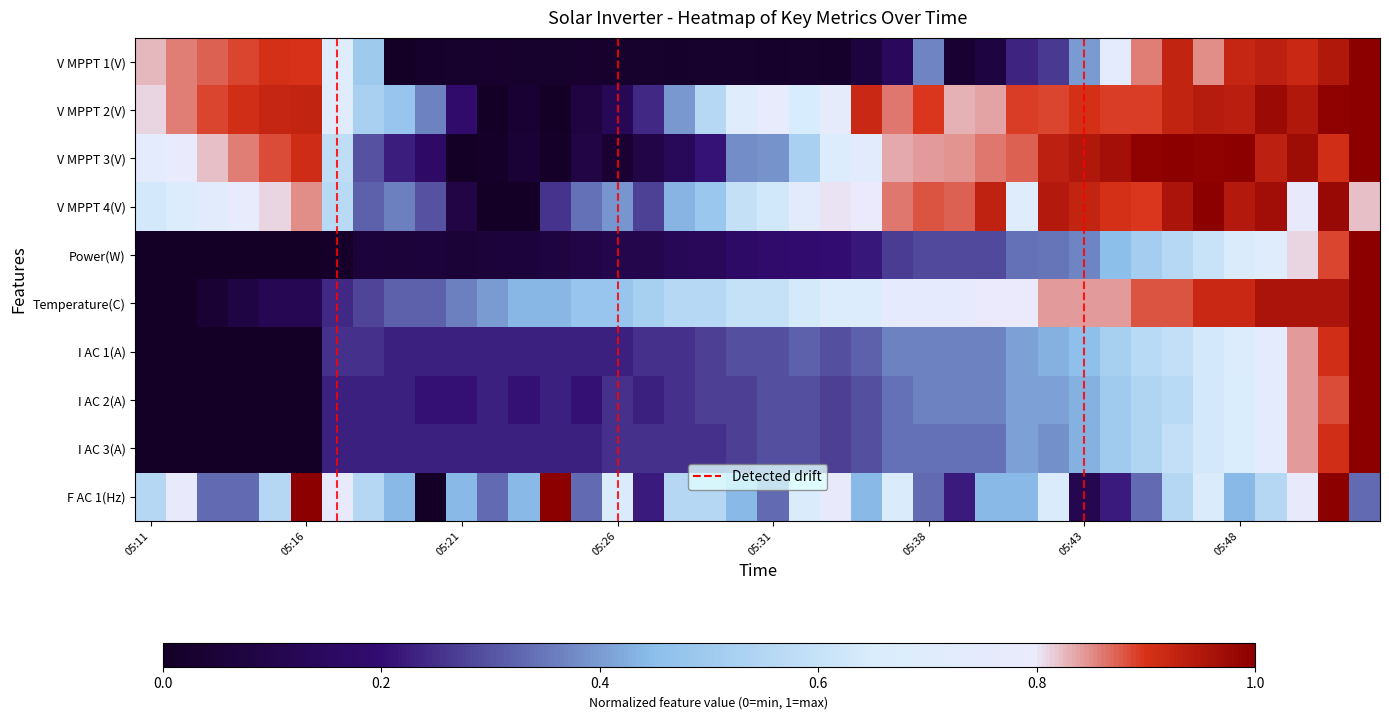

Reading left to right, what are all the values shown in this chart?

V MPPT 1(V): 0.8	0.9	0.9	0.9	0.9	0.9	0.7	0.5	0.0	0.0	0.0	0.0	0.0	0.0	0.0	0.0	0.0	0.0	0.0	0.0	0.0	0.0	0.0	0.1	0.1	0.4	0.0	0.1	0.2	0.3	0.4	0.7	0.9	0.9	0.8	0.9	0.9	0.9	0.9	1.0
V MPPT 2(V): 0.8	0.9	0.9	0.9	0.9	0.9	0.7	0.5	0.5	0.4	0.2	0.0	0.0	0.0	0.1	0.1	0.2	0.4	0.6	0.7	0.8	0.6	0.8	0.9	0.9	0.9	0.8	0.8	0.9	0.9	0.9	0.9	0.9	0.9	0.9	0.9	1.0	0.9	1.0	1.0
V MPPT 3(V): 0.7	0.8	0.8	0.9	0.9	0.9	0.6	0.3	0.2	0.2	0.0	0.0	0.0	0.0	0.1	0.0	0.1	0.1	0.2	0.4	0.4	0.5	0.7	0.7	0.8	0.8	0.8	0.9	0.9	0.9	1.0	1.0	1.0	1.0	1.0	1.0	0.9	1.0	0.9	1.0
V MPPT 4(V): 0.6	0.7	0.7	0.8	0.8	0.8	0.6	0.3	0.4	0.3	0.1	0.0	0.0	0.3	0.3	0.4	0.3	0.4	0.5	0.6	0.6	0.7	0.8	0.8	0.9	0.9	0.9	0.9	0.7	0.9	0.9	0.9	0.9	1.0	1.0	0.9	1.0	0.8	1.0	0.8
Power(W): 0.0	0.0	0.0	0.0	0.0	0.0	0.0	0.1	0.1	0.1	0.1	0.1	0.1	0.1	0.1	0.1	0.1	0.1	0.1	0.2	0.2	0.2	0.2	0.2	0.3	0.3	0.3	0.3	0.3	0.3	0.4	0.5	0.5	0.6	0.6	0.7	0.7	0.8	0.9	1.0
Temperature(C): 0.0	0.0	0.0	0.1	0.1	0.1	0.2	0.3	0.3	0.3	0.4	0.4	0.4	0.4	0.5	0.5	0.5	0.6	0.6	0.6	0.6	0.6	0.7	0.7	0.8	0.8	0.8	0.8	0.8	0.8	0.8	0.8	0.9	0.9	0.9	0.9	1.0	1.0	1.0	1.0
I AC 1(A): 0.0	0.0	0.0	0.0	0.0	0.0	0.2	0.2	0.2	0.2	0.2	0.2	0.2	0.2	0.2	0.2	0.2	0.2	0.3	0.3	0.3	0.3	0.3	0.3	0.4	0.4	0.4	0.4	0.4	0.4	0.5	0.5	0.6	0.6	0.6	0.7	0.7	0.8	0.9	1.0
I AC 2(A): 0.0	0.0	0.0	0.0	0.0	0.0	0.2	0.2	0.2	0.2	0.2	0.2	0.2	0.2	0.2	0.2	0.2	0.2	0.3	0.3	0.3	0.3	0.3	0.3	0.3	0.4	0.4	0.4	0.4	0.4	0.4	0.5	0.5	0.6	0.6	0.7	0.7	0.8	0.9	1.0
I AC 3(A): 0.0	0.0	0.0	0.0	0.0	0.0	0.2	0.2	0.2	0.2	0.2	0.2	0.2	0.2	0.2	0.2	0.2	0.2	0.2	0.3	0.3	0.3	0.3	0.3	0.3	0.3	0.3	0.3	0.4	0.4	0.4	0.5	0.5	0.6	0.6	0.7	0.7	0.8	0.9	1.0
F AC 1(Hz): 0.6	0.8	0.3	0.3	0.6	1.0	0.8	0.6	0.4	0.0	0.4	0.3	0.4	1.0	0.3	0.7	0.2	0.6	0.6	0.4	0.3	0.7	0.8	0.4	0.7	0.3	0.2	0.4	0.4	0.7	0.1	0.2	0.3	0.6	0.7	0.4	0.6	0.8	1.0	0.3